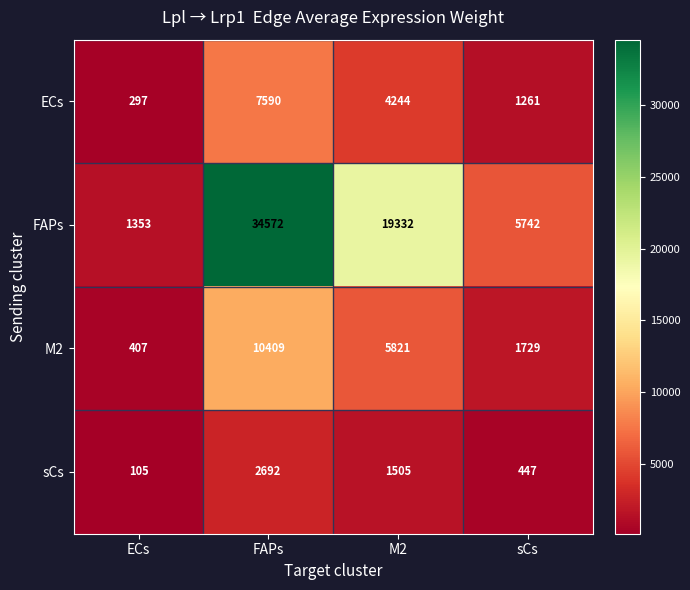

Where does the FAPs series first go above 19332?

FAPs